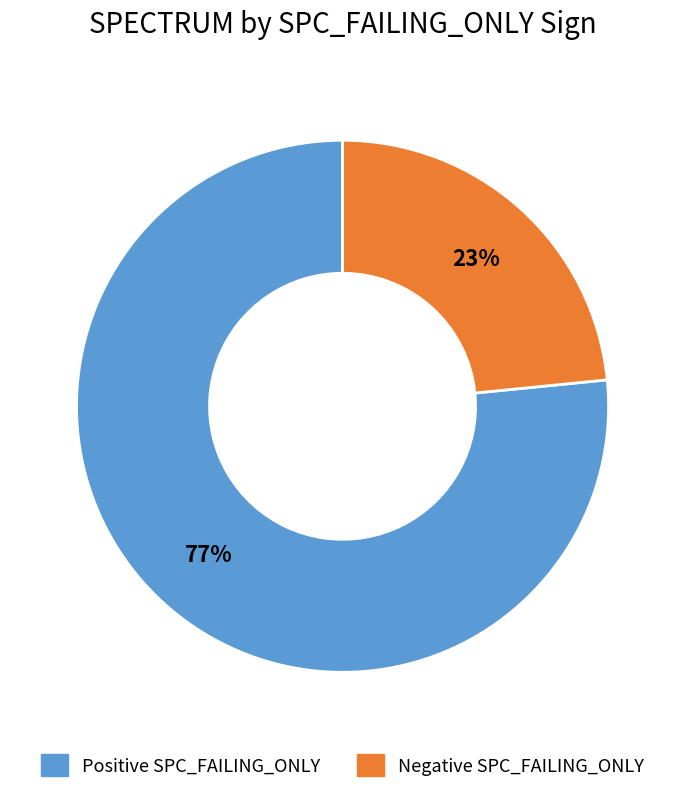

Is there a majority slice in this chart?

Yes